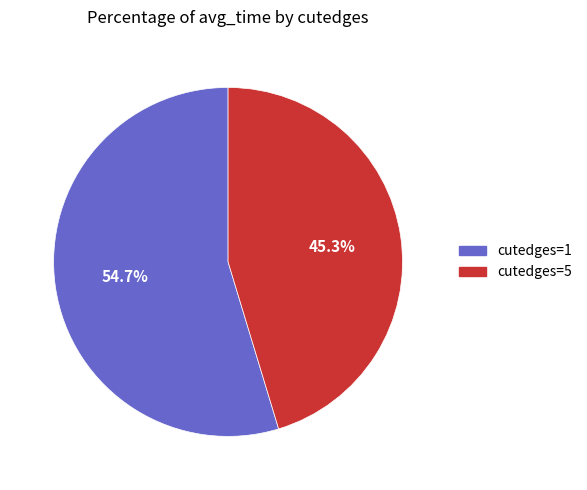

How many segments does this pie chart have?

2